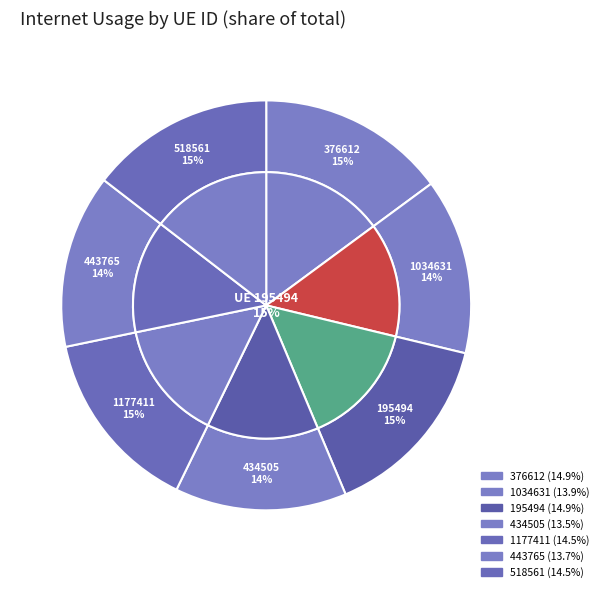

To the nearest percent, what portion does 434505 represent?

14%